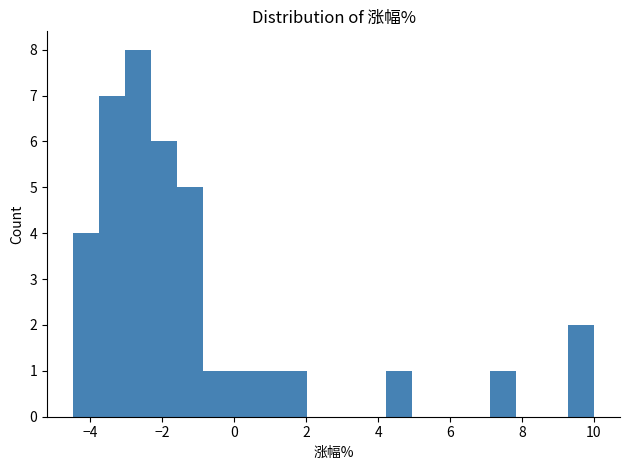

Read against the x-axis, roughly where is the centre of the tallest bar?

-2.6